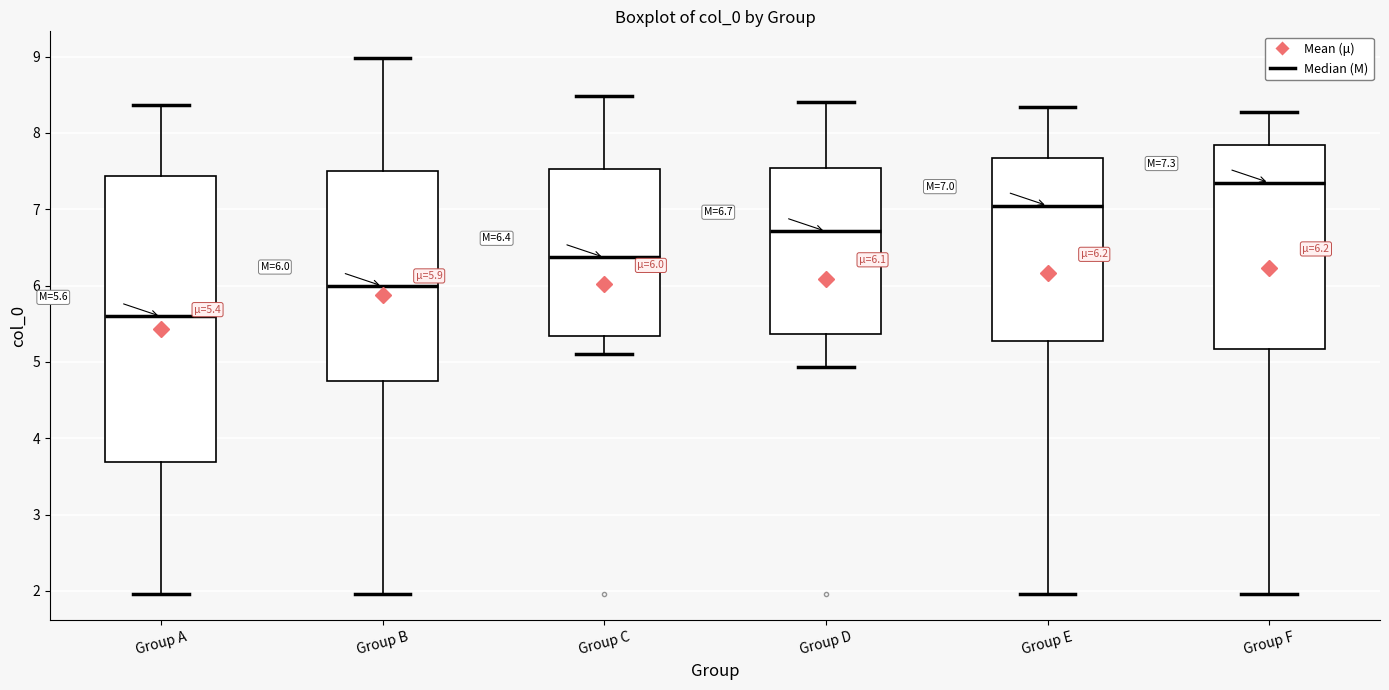

Which box's median line is the highest?

Group F